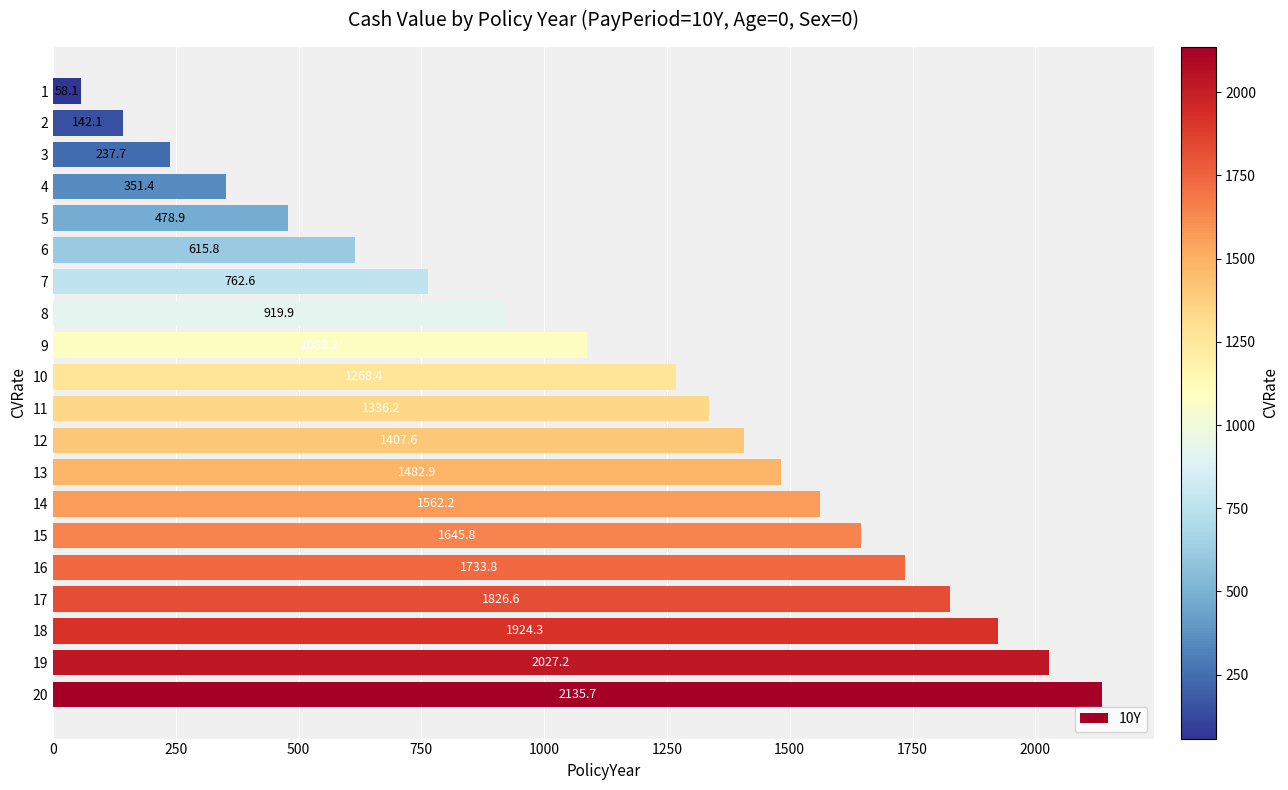

What value does the data have at 14?

1562.2